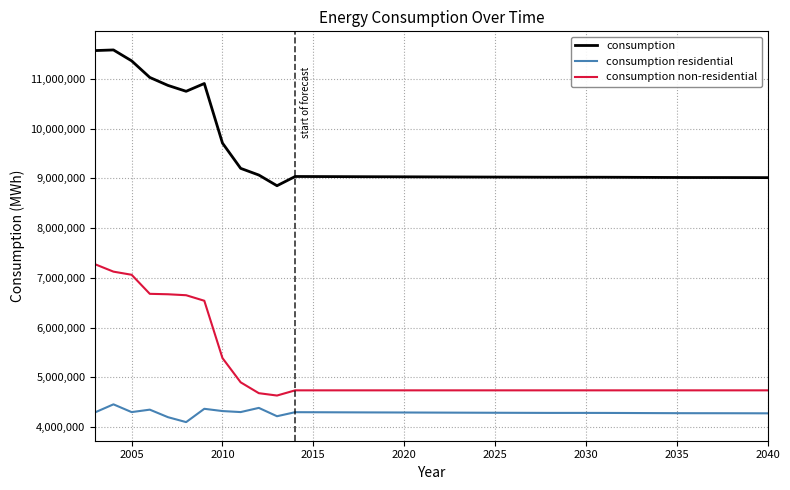

Rank the series by their maximum value, from lowest to highest.

consumption residential, consumption non-residential, consumption